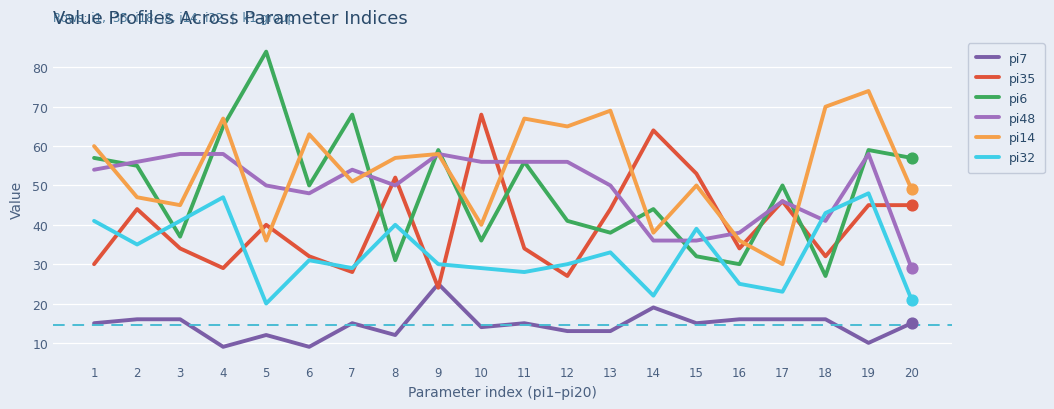

Which series has the largest total across all categories?

pi14